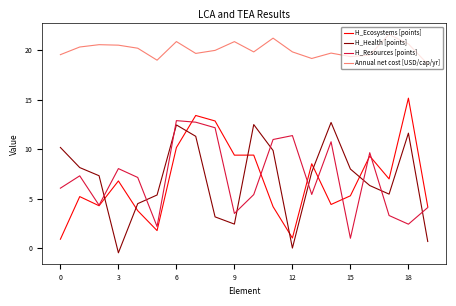

True or false: Annual net cost [USD/cap/yr] and H_Resources [points] intersect in this chart.

False